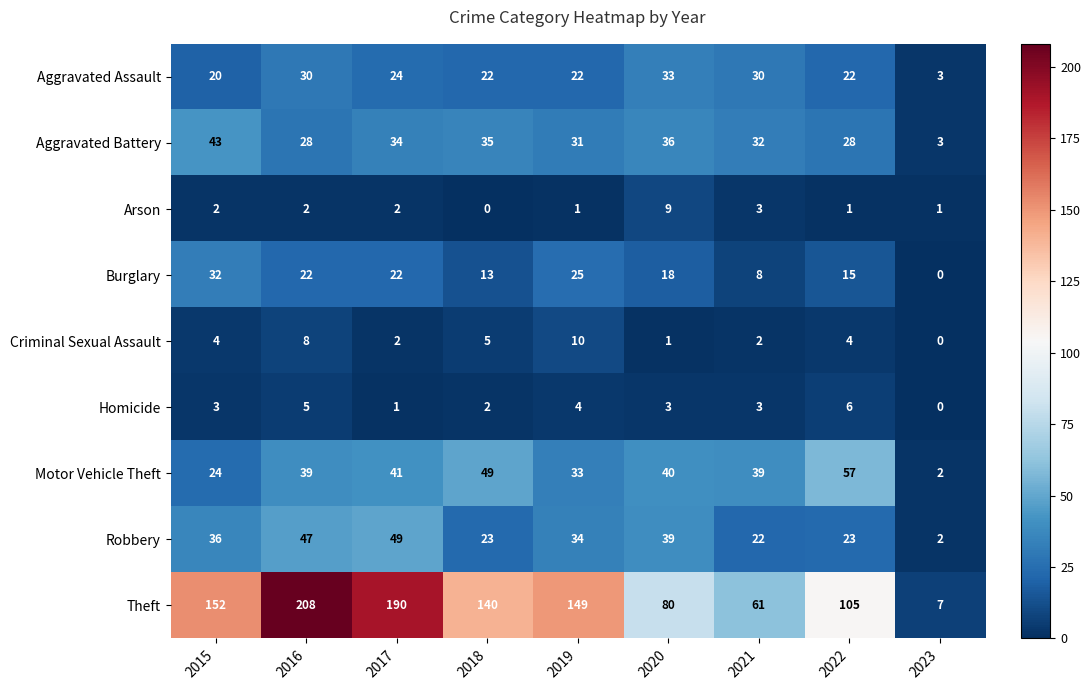

What is the sum of the Aggravated Assault values at 2015 and 2021?

50